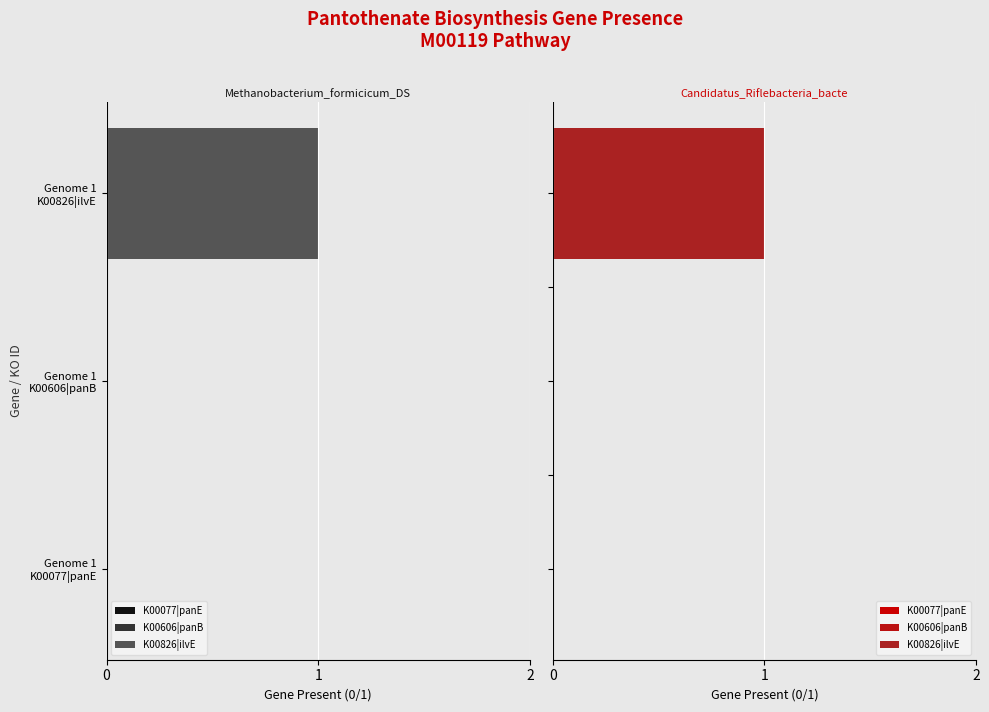

Rank the series by their maximum value, from lowest to highest.

K00077|panE, K00606|panB, K00826|ilvE